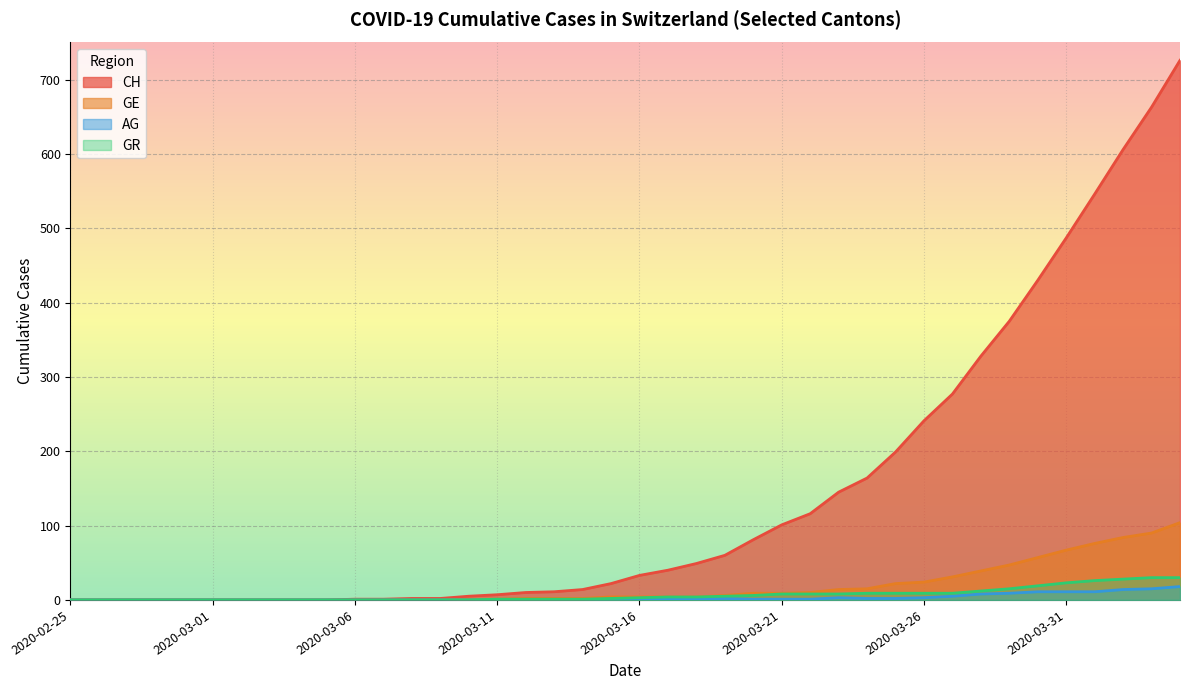

How many data points in CH are above 33?

19